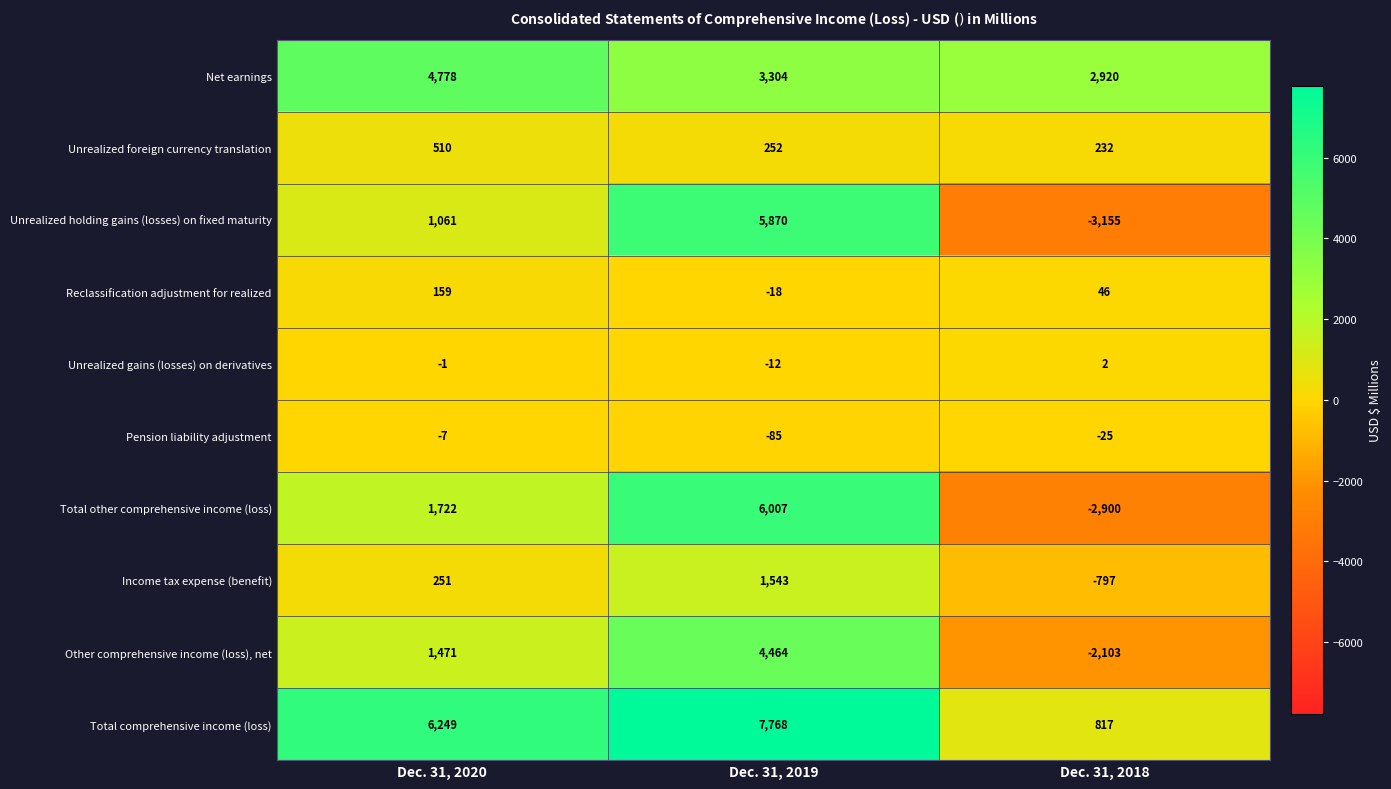

At which category does the chart reach its minimum across all series?

Dec. 31, 2018